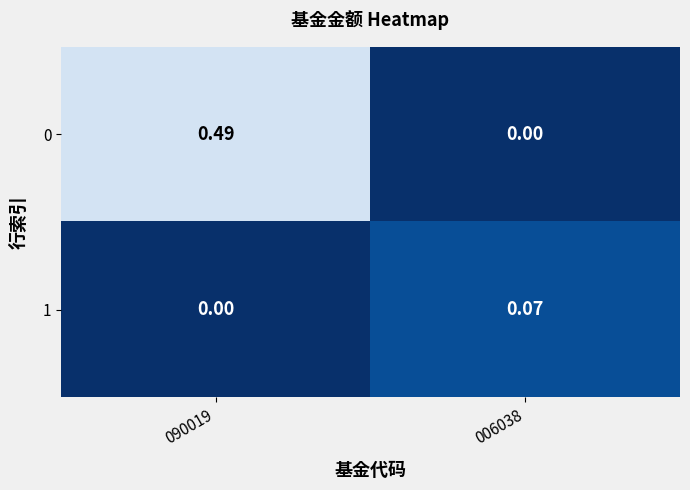

Is the value of 0 at 006038 greater than the value of 1 at 006038?

No